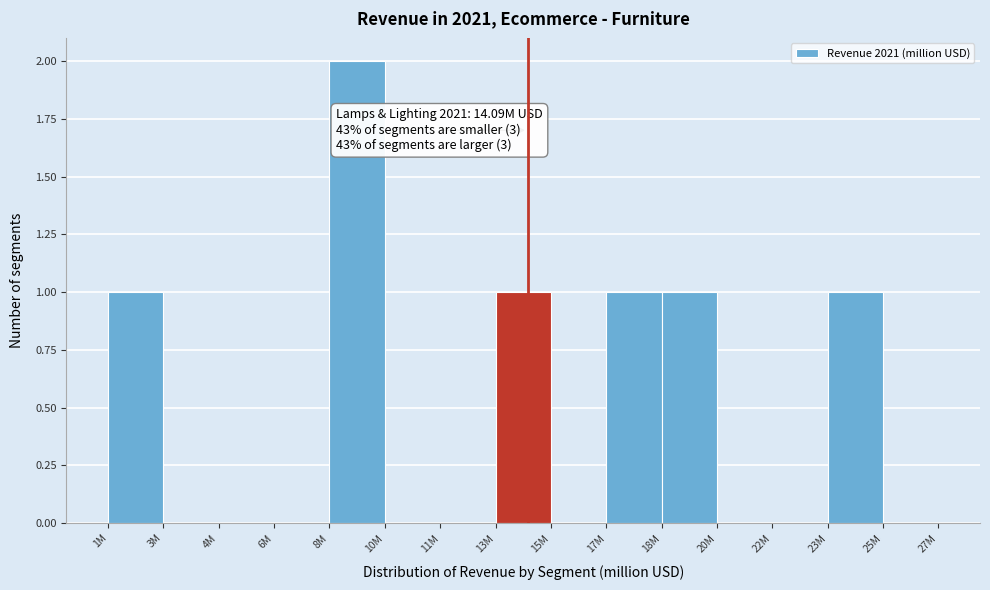

Reading right to left, list all the values displayed in this chart.

25M=0	23M=1	22M=0	20M=0	18M=1	17M=1	15M=0	13M=1	11M=0	10M=0	8M=2	6M=0	4M=0	3M=0	1M=1